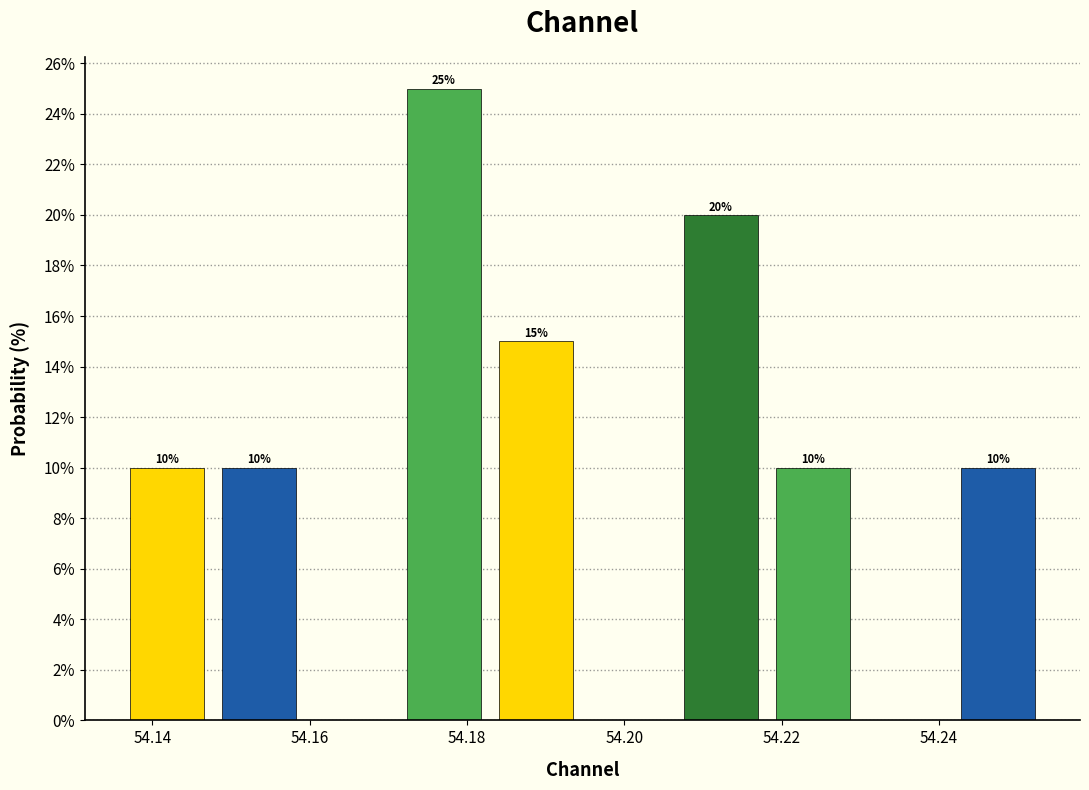

Over which range of the x-axis is the bar tallest?

54.172 to 54.182